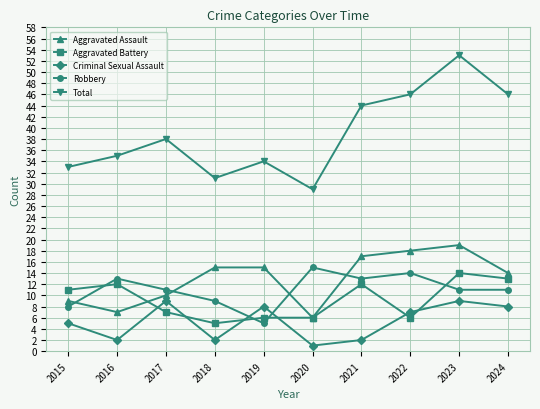

How many interior local peaks does the Robbery series have?

3